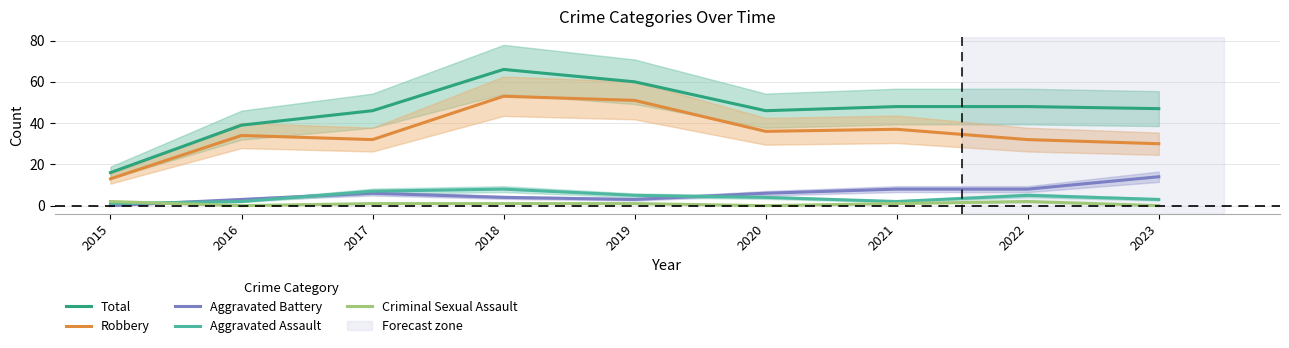

How many times do Criminal Sexual Assault and Aggravated Assault cross each other?

1